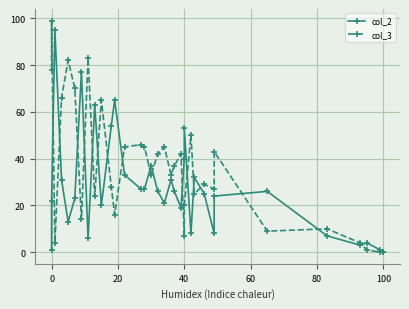

List the series in order of their overall mean, highest first.

col_3, col_2